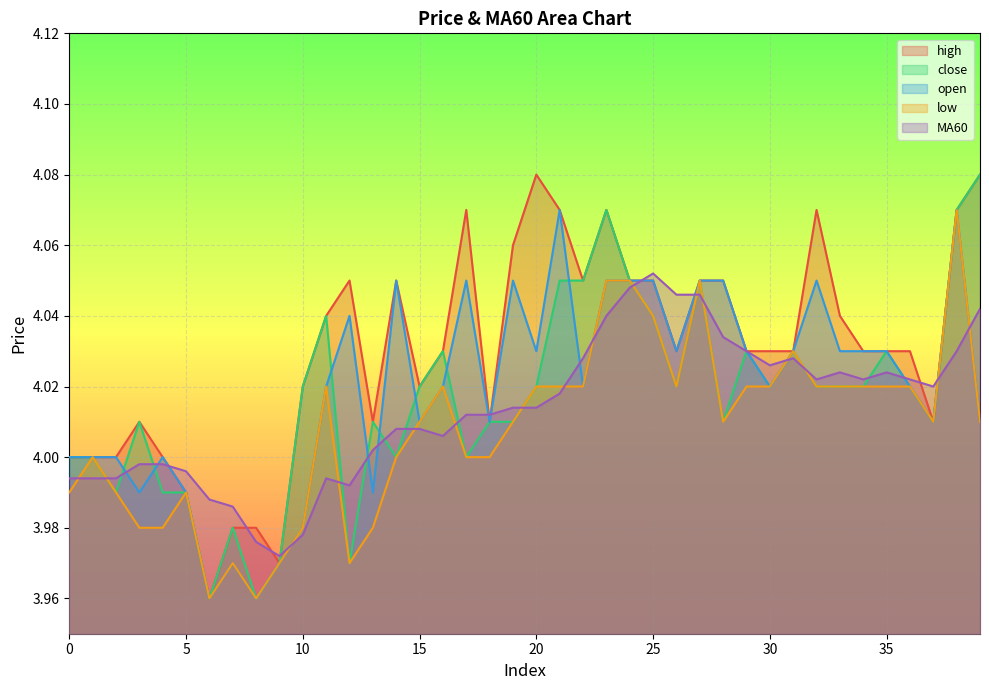

Which series has the largest range (max minus min)?

high